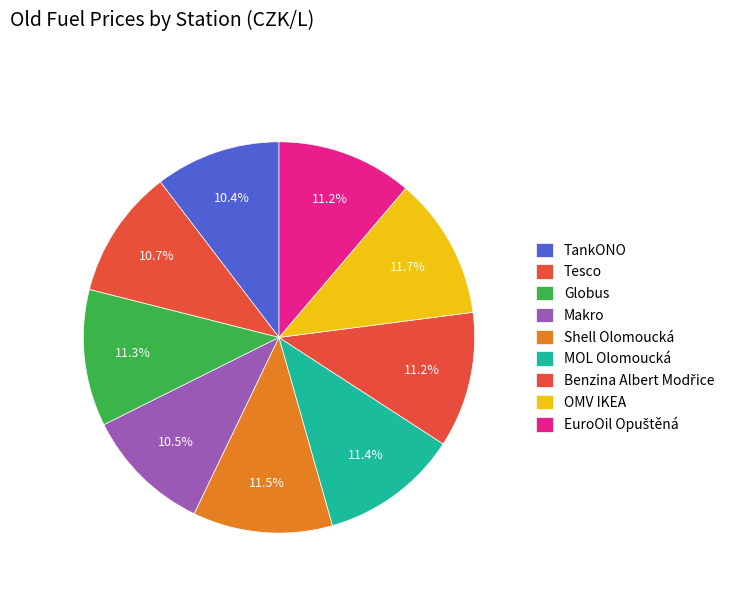

How many slices are in this pie chart?

9